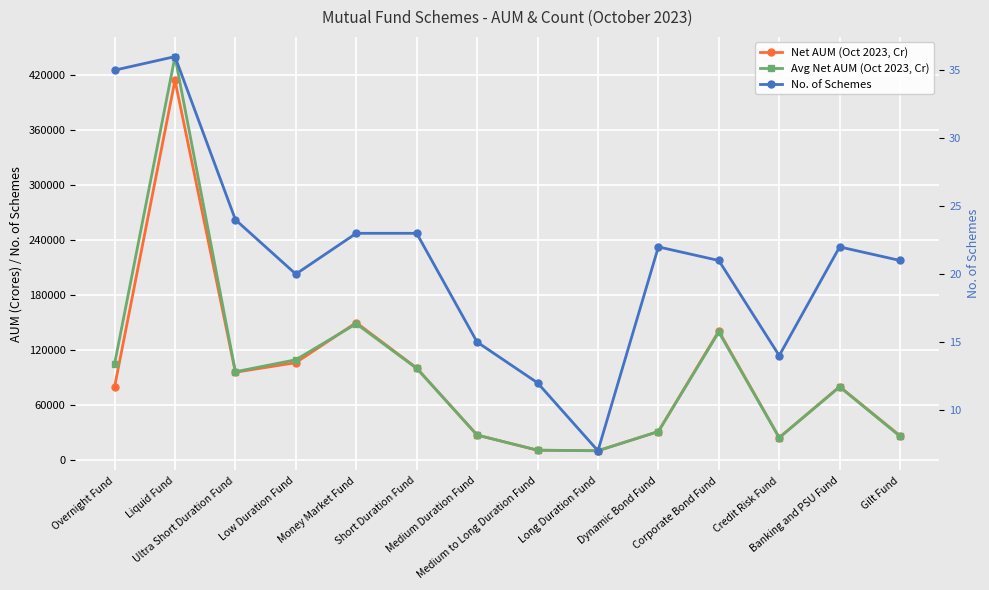

The No. of Schemes series shows 22.0 at Dynamic Bond Fund. True or false?

True